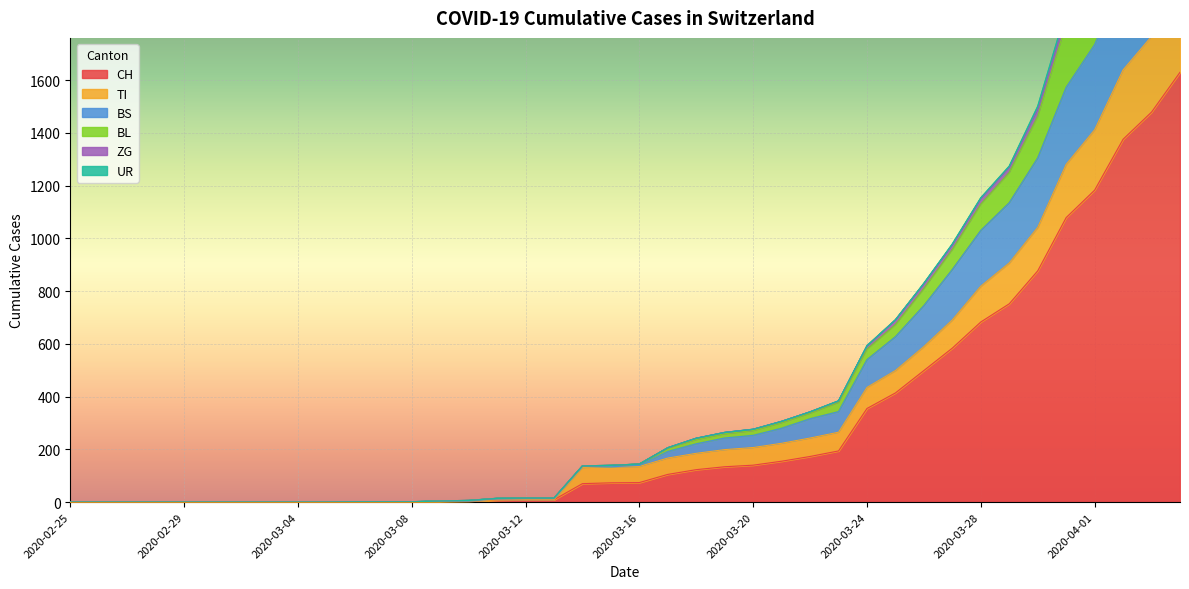

The value of CH at 2020-03-28 is 381. True or false?

False